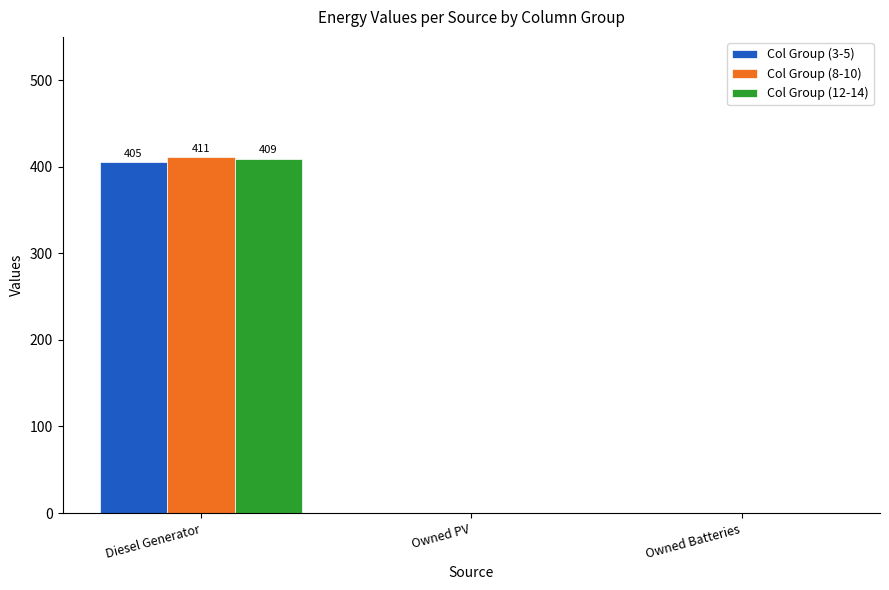

The value of Col Group (8-10) at Owned Batteries is 238. True or false?

False